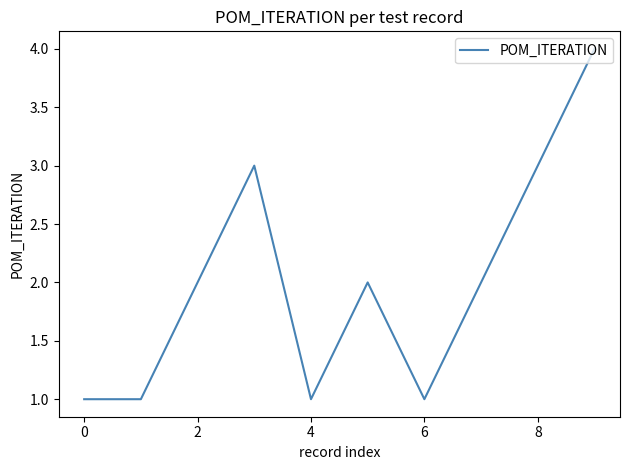

What is the difference between the maximum and minimum values?

3